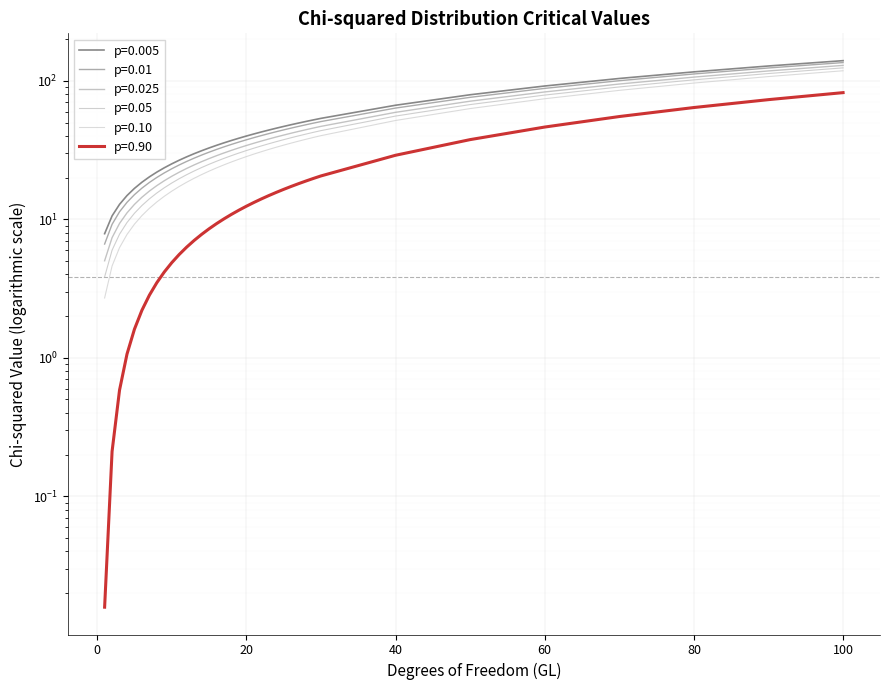

Is it true that p=0.05 equals 9.7 at 7?

False